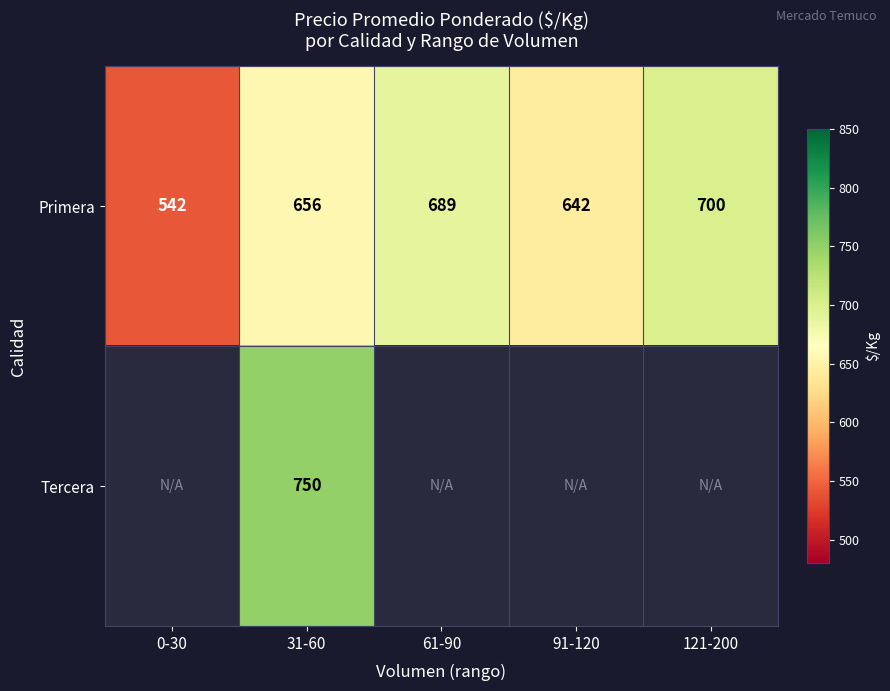

True or false: Primera has a value of 656 at 31-60.

True